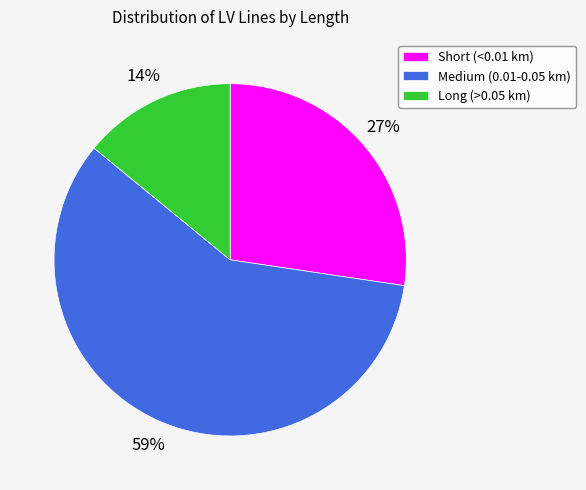

To the nearest percent, what is the average slice percentage?

33%